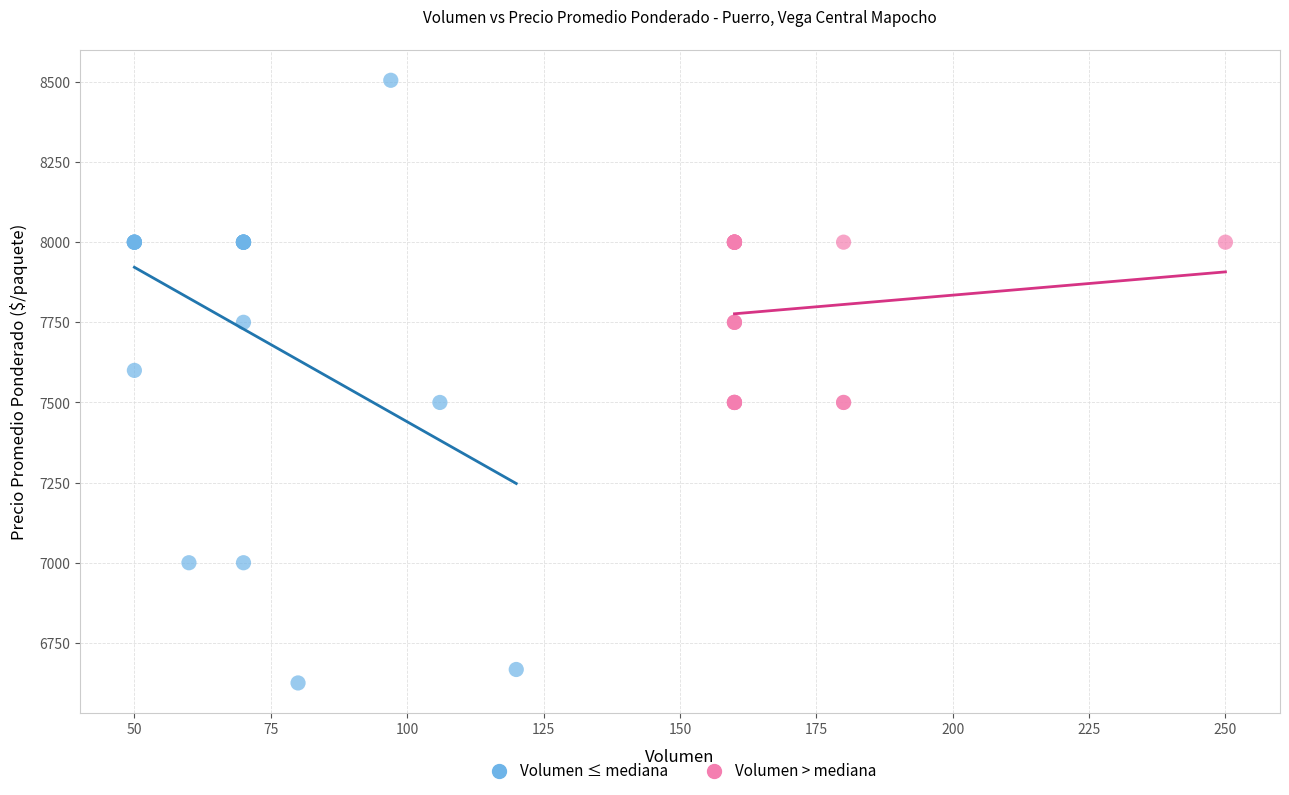

Which series reaches the maximum Y coordinate?

Volumen ≤ mediana